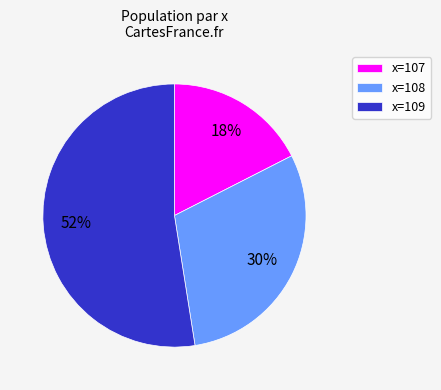

To the nearest percent, what portion does x=107 represent?

17%